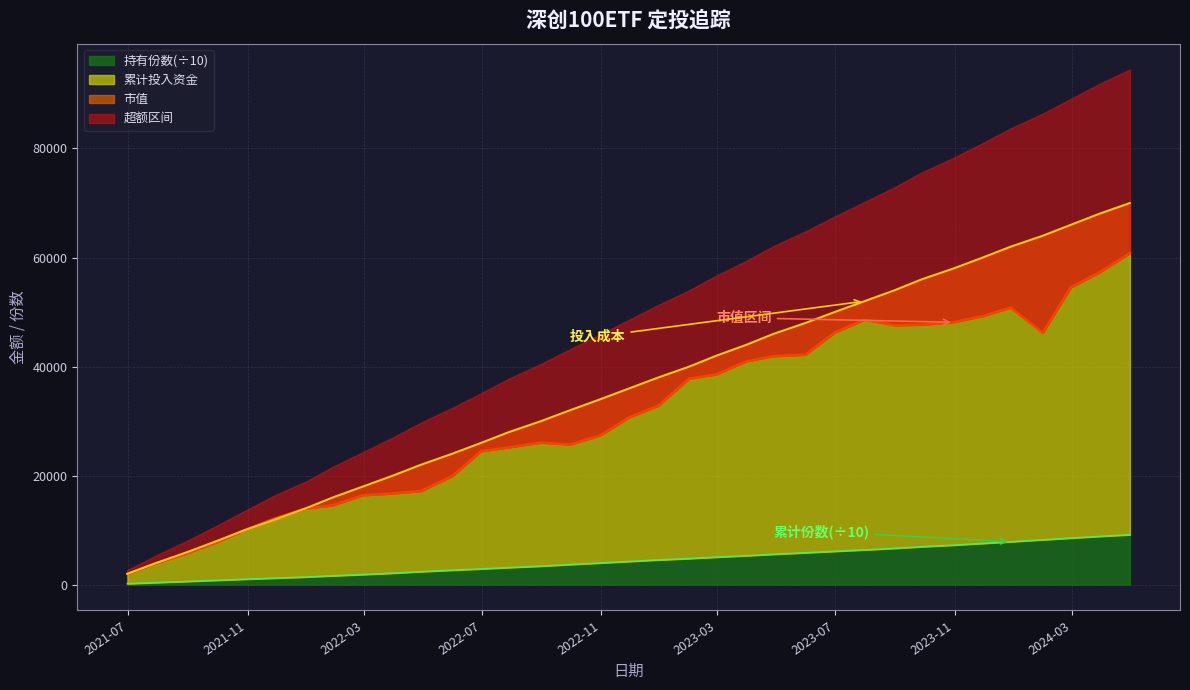

Reading left to right, what are all the values shown in this chart?

市值: 2021-06-30=2000.0	2021-07-30=3951.5	2021-08-31=5794.4	2021-09-30=7764.4	2021-10-29=10022.9	2021-11-30=12204.6	2021-12-31=13975.3	2022-01-28=14552.4	2022-02-28=16405.4	2022-03-31=16731.4	2022-04-29=17189.2	2022-05-31=19858.6	2022-06-30=24463.9	2022-07-29=25190.0	2022-08-31=26057.9	2022-09-30=25707.6	2022-10-31=27375.1	2022-11-30=30690.1	2022-12-30=32818.0	2023-01-31=37813.8	2023-02-28=38567.7	2023-03-31=40972.1	2023-04-28=41909.3	2023-05-31=42179.3	2023-06-30=46229.7	2023-07-31=48597.1	2023-08-31=47595.7	2023-09-28=47662.6	2023-10-31=48131.8	2023-11-30=49260.6	2023-12-29=50806.6	2024-01-31=46189.9	2024-02-29=54529.7	2024-03-29=57213.5	2024-04-30=60807.7
累计投入资金: 2021-06-30=2000.0	2021-07-30=4000.0	2021-08-31=6000.0	2021-09-30=8000.0	2021-10-29=10000.0	2021-11-30=12000.0	2021-12-31=14000.0	2022-01-28=16000.0	2022-02-28=18000.0	2022-03-31=20000.0	2022-04-29=22000.0	2022-05-31=24000.0	2022-06-30=26000.0	2022-07-29=28000.0	2022-08-31=30000.0	2022-09-30=32000.0	2022-10-31=34000.0	2022-11-30=36000.0	2022-12-30=38000.0	2023-01-31=40000.0	2023-02-28=42000.0	2023-03-31=44000.0	2023-04-28=46000.0	2023-05-31=48000.0	2023-06-30=50000.0	2023-07-31=52000.0	2023-08-31=54000.0	2023-09-28=56000.0	2023-10-31=58000.0	2023-11-30=60000.0	2023-12-29=62000.0	2024-01-31=64000.0	2024-02-29=66000.0	2024-03-29=68000.0	2024-04-30=70000.0
持有份数: 2021-06-30=194.0	2021-07-30=392.8	2021-08-31=599.8	2021-09-30=807.9	2021-10-29=1009.4	2021-11-30=1207.2	2021-12-31=1408.8	2022-01-28=1633.3	2022-02-28=1860.0	2022-03-31=2112.5	2022-04-29=2390.7	2022-05-31=2658.4	2022-06-30=2895.1	2022-07-29=3144.8	2022-08-31=3406.3	2022-09-30=3693.6	2022-10-31=3984.7	2022-11-30=4262.5	2022-12-30=4539.1	2023-01-31=4792.6	2023-02-28=5054.7	2023-03-31=5314.2	2023-04-28=5580.5	2023-05-31=5858.2	2023-06-30=6123.1	2023-07-31=6386.0	2023-08-31=6666.1	2023-09-28=6958.0	2023-10-31=7259.7	2023-11-30=7566.9	2023-12-29=7877.0	2024-01-31=8233.5	2024-02-29=8547.0	2024-03-29=8856.6	2024-04-30=9157.8